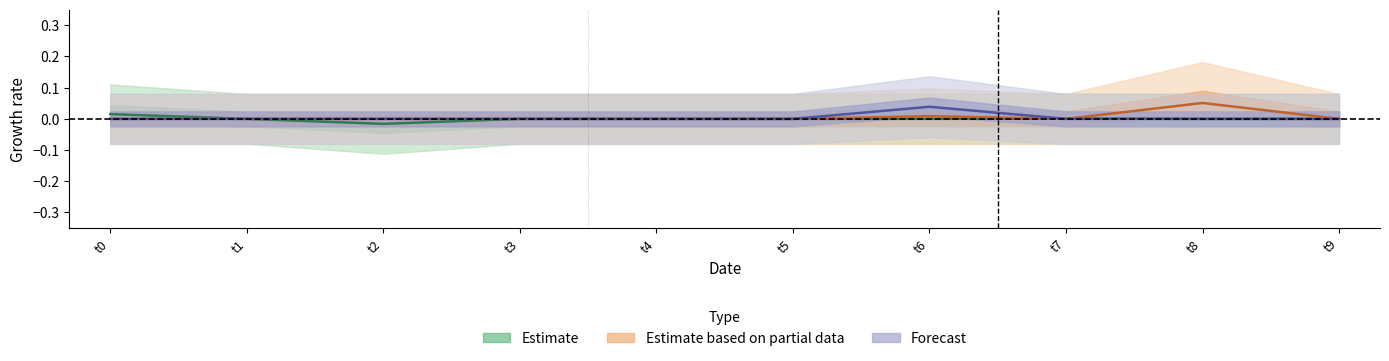

At which label does Estimate first exceed 0?

t0